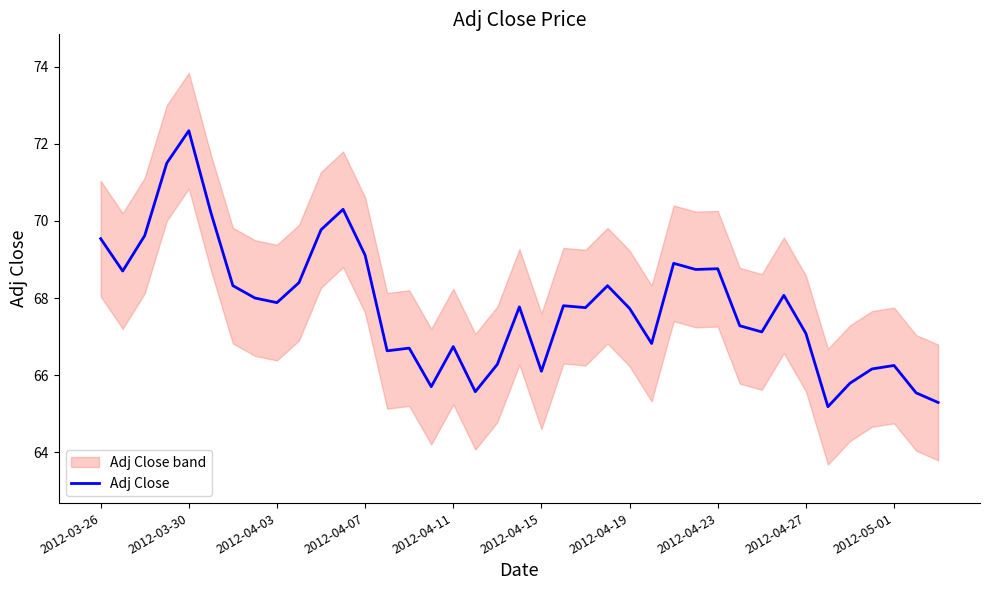

What is the difference between the second highest and second lowest values?

6.2